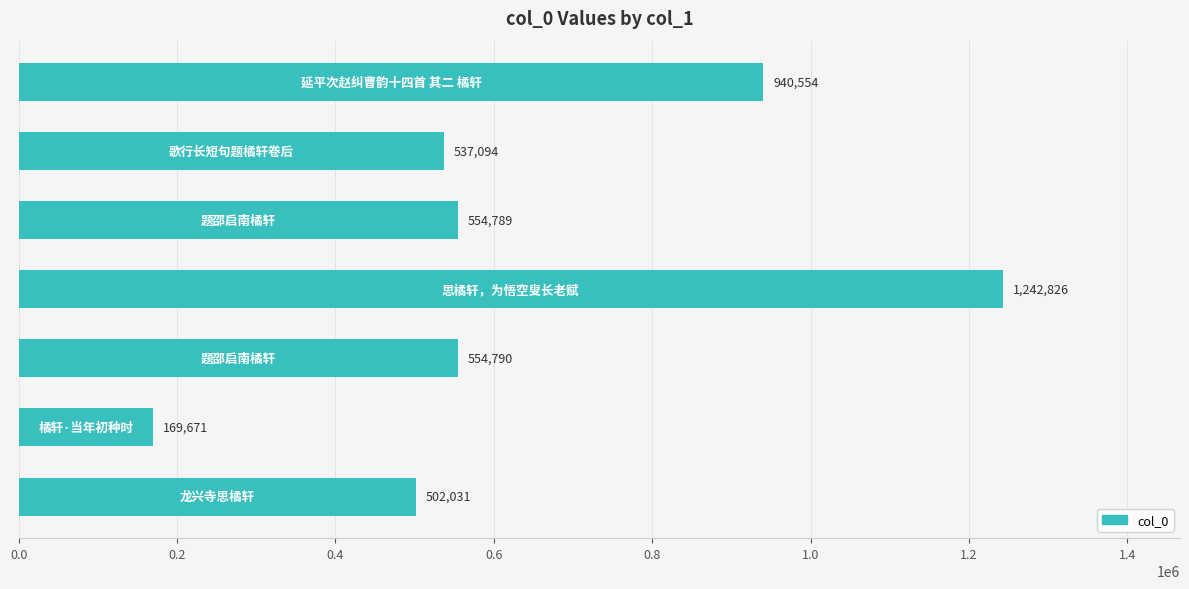

What is the minimum value shown in the chart?

169671